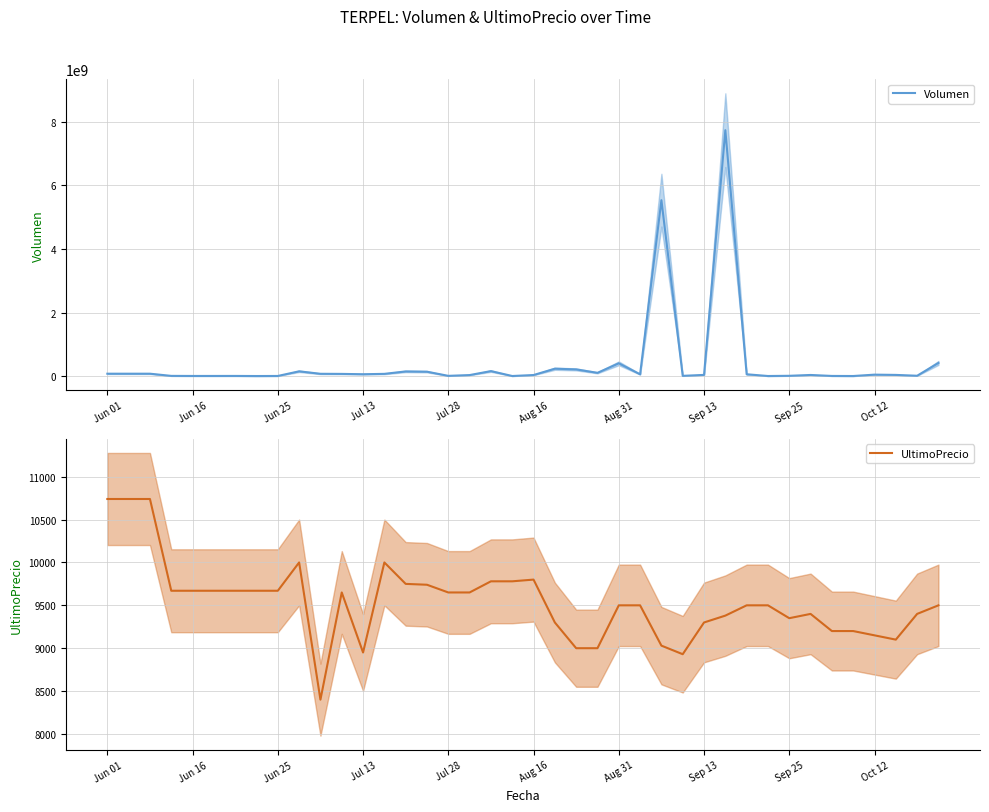

What is the minimum value for UltimoPrecio?

8400